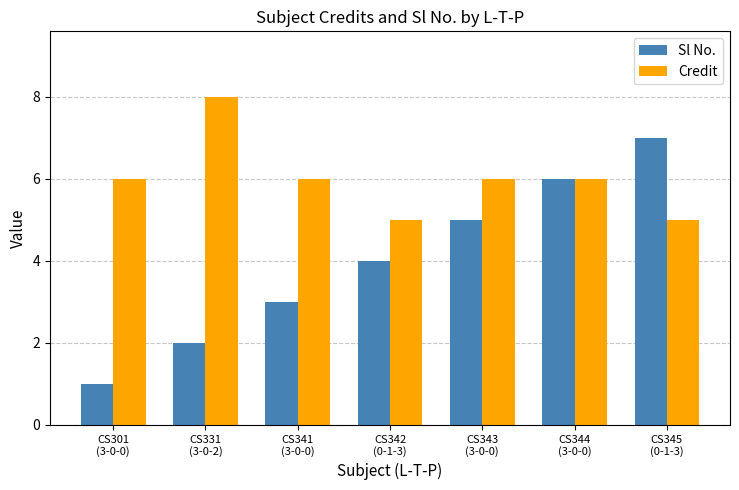

What are all the series names shown in the legend?

Sl No., Credit